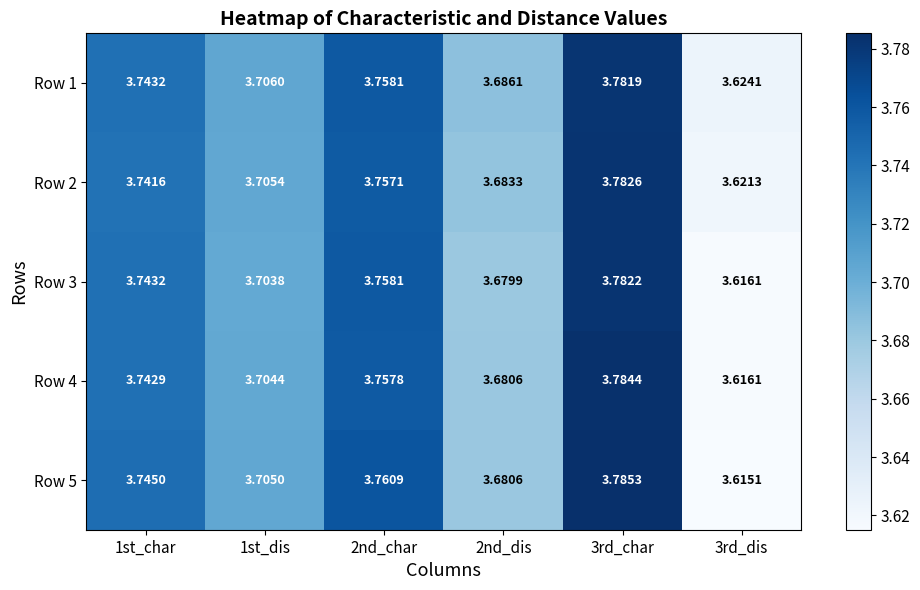

At 1st_dis, list the series in order from largest to smallest.

Row 1, Row 2, Row 5, Row 4, Row 3